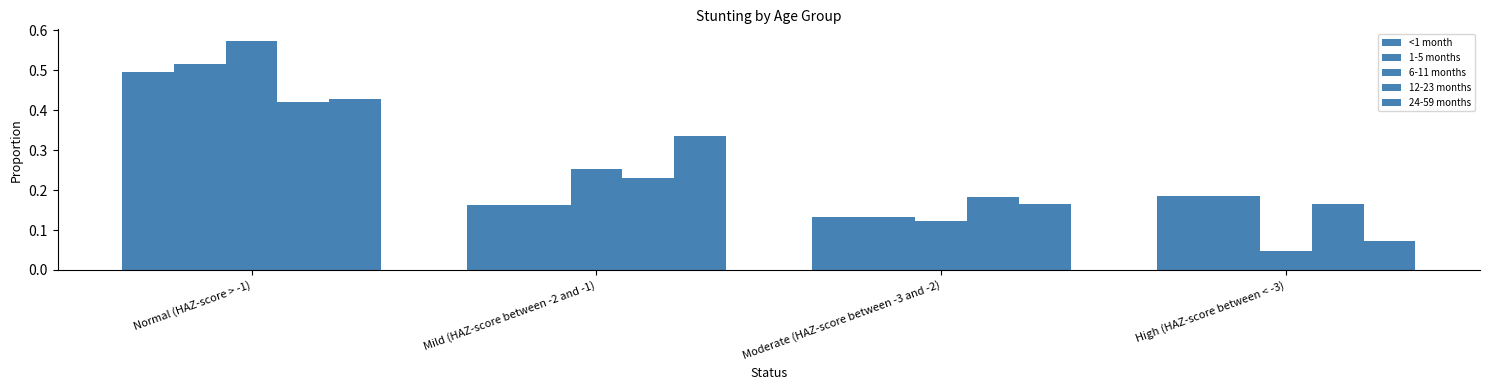

At which category is the sum across all series the highest?

Normal (HAZ-score > -1)